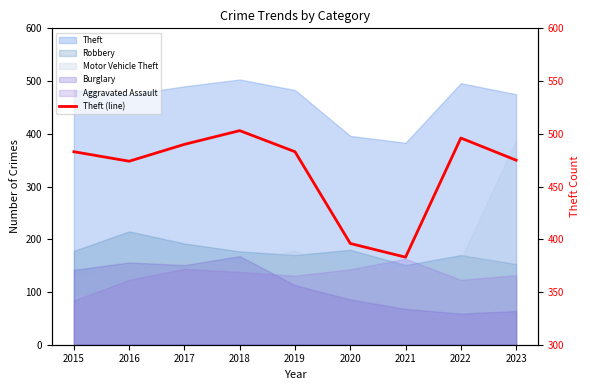

Is it true that the value at 2023 is 475?

True